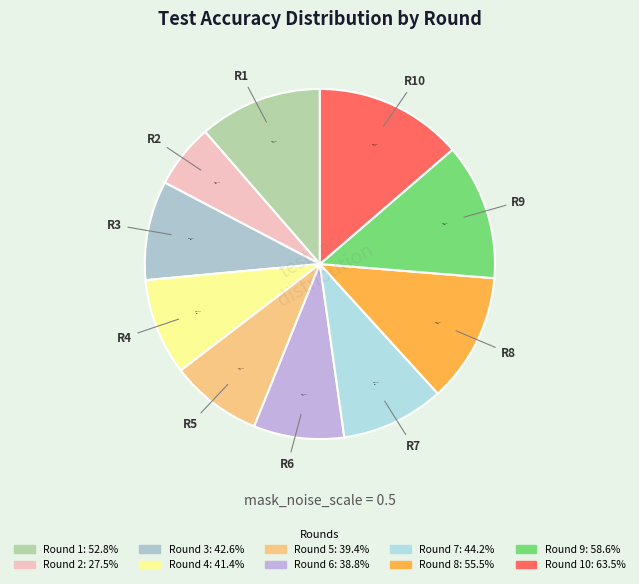

Rank the categories by value from highest to lowest.

10, 9, 8, 1, 7, 3, 4, 5, 6, 2